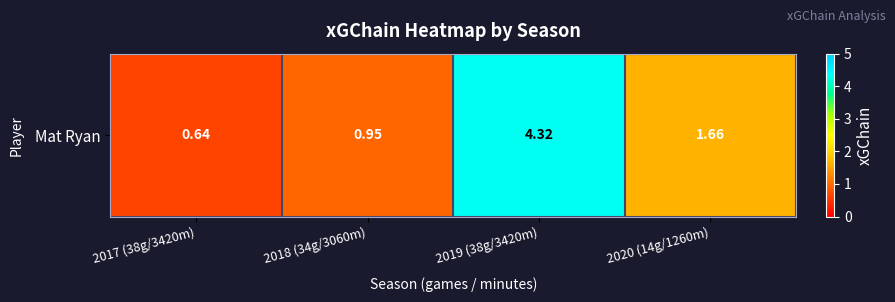

Is it true that the value at 2020 (14g/1260m) is 1.7?

True